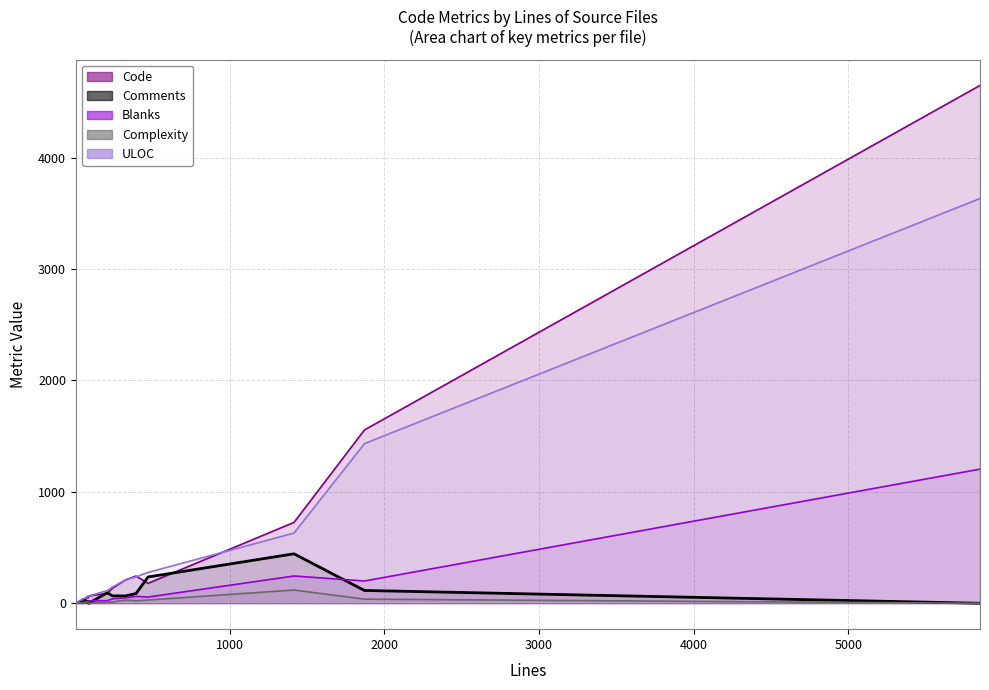

What are all the series names shown in the legend?

Code, Comments, Blanks, Complexity, ULOC